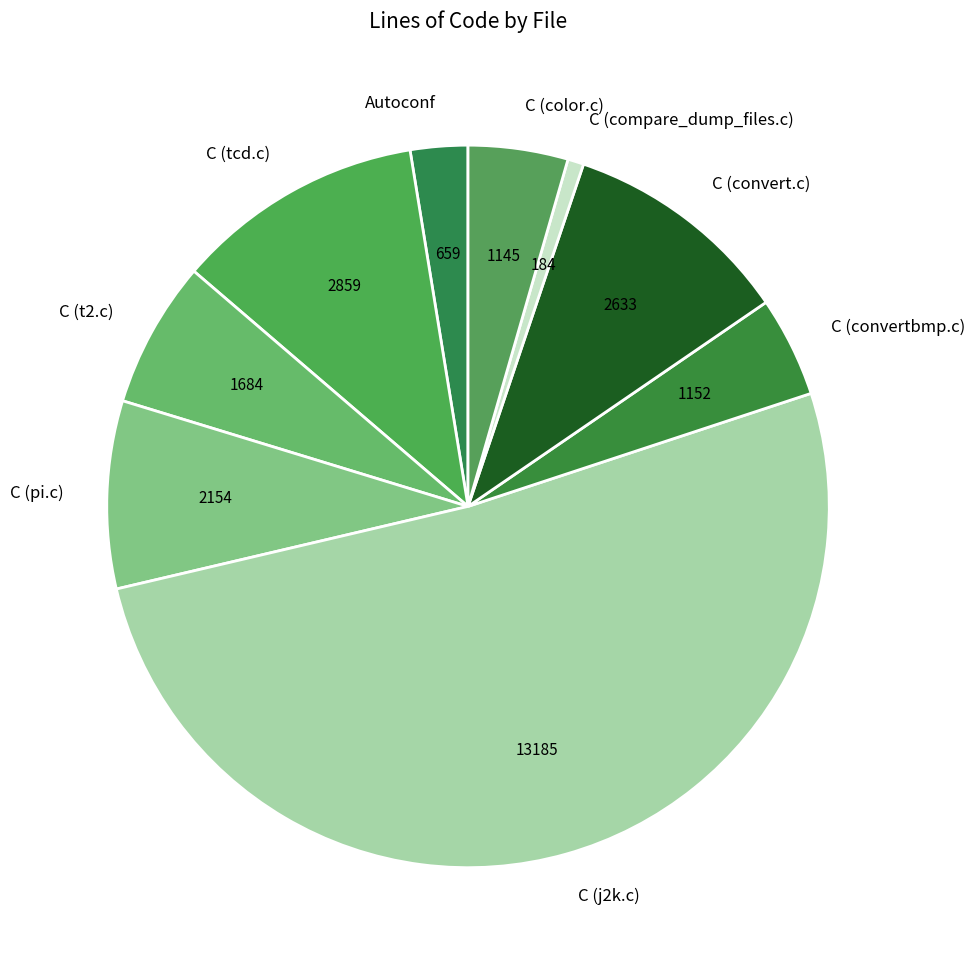

The C (tcd.c) slice represents 11% of the pie. True or false?

True